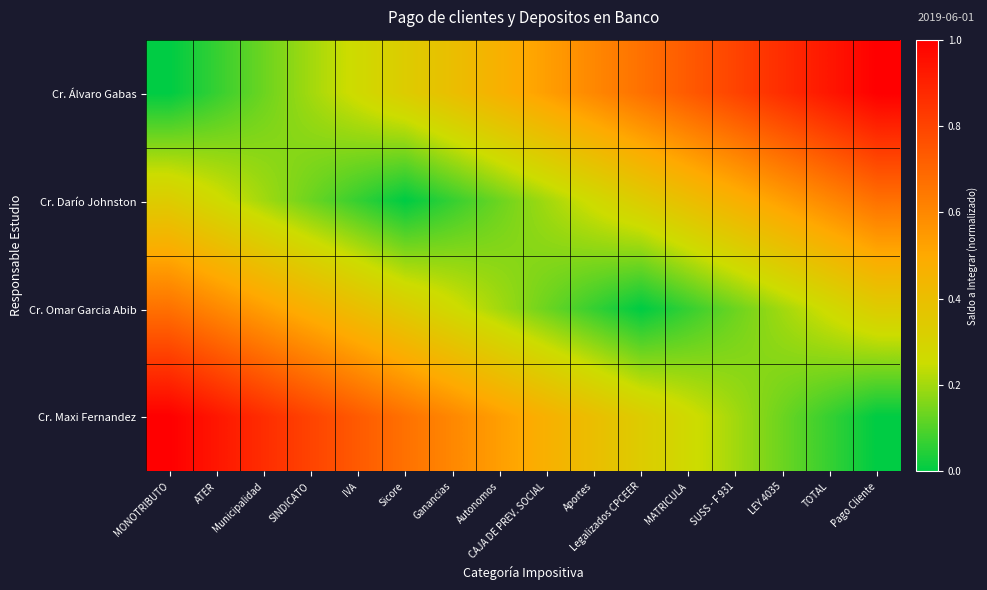

Reading left to right, extract all data points from this chart.

Cr. Álvaro Gabas: MONOTRIBUTO=0.0	ATER=0.1	Municipalidad=0.1	SINDICATO=0.2	IVA=0.3	Sicore=0.3	Ganancias=0.4	Autonomos=0.5	CAJA DE PREV. SOCIAL=0.5	Aportes=0.6	Legalizados CPCEER=0.7	MATRICULA=0.7	SUSS - F 931=0.8	LEY 4035=0.9	TOTAL=0.9	Pago Cliente=1.0
Cr. Darío Johnston: MONOTRIBUTO=0.3	ATER=0.3	Municipalidad=0.2	SINDICATO=0.1	IVA=0.1	Sicore=0.0	Ganancias=0.1	Autonomos=0.1	CAJA DE PREV. SOCIAL=0.2	Aportes=0.3	Legalizados CPCEER=0.3	MATRICULA=0.4	SUSS - F 931=0.5	LEY 4035=0.5	TOTAL=0.6	Pago Cliente=0.7
Cr. Omar Garcia Abib: MONOTRIBUTO=0.7	ATER=0.6	Municipalidad=0.5	SINDICATO=0.5	IVA=0.4	Sicore=0.3	Ganancias=0.3	Autonomos=0.2	CAJA DE PREV. SOCIAL=0.1	Aportes=0.1	Legalizados CPCEER=0.0	MATRICULA=0.1	SUSS - F 931=0.1	LEY 4035=0.2	TOTAL=0.3	Pago Cliente=0.3
Cr. Maxi Fernandez: MONOTRIBUTO=1.0	ATER=0.9	Municipalidad=0.9	SINDICATO=0.8	IVA=0.7	Sicore=0.7	Ganancias=0.6	Autonomos=0.5	CAJA DE PREV. SOCIAL=0.5	Aportes=0.4	Legalizados CPCEER=0.3	MATRICULA=0.3	SUSS - F 931=0.2	LEY 4035=0.1	TOTAL=0.1	Pago Cliente=0.0